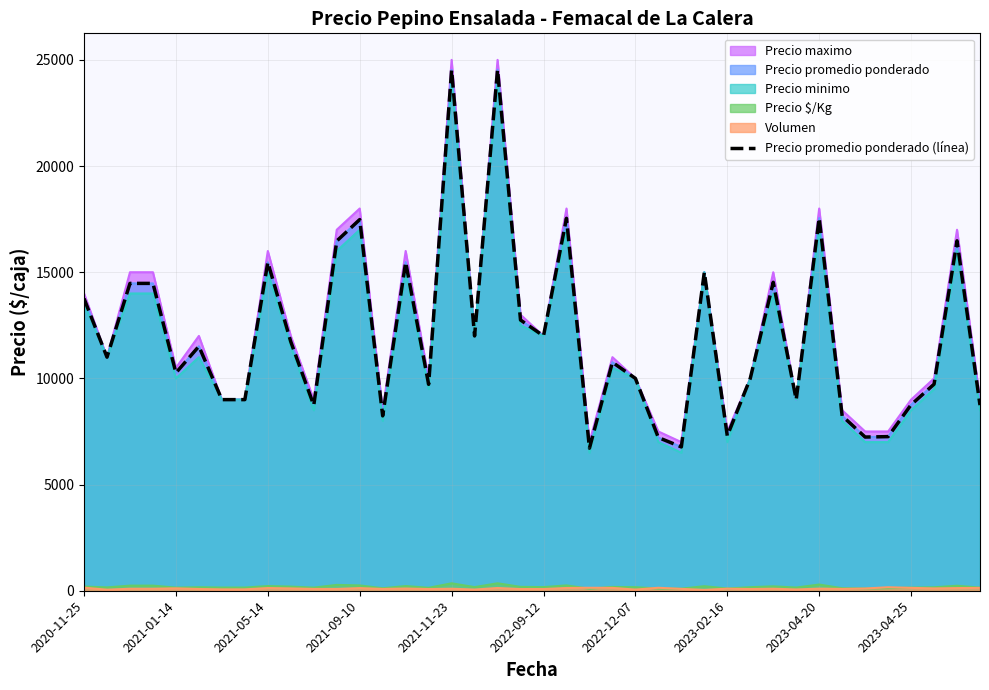

Reading left to right, list all the values displayed in this chart.

13759	11000	14474	14474	10261	11512	9000	9000	15469	11727	8735	16471	17480	8235	15476	9719	24526	12000	24538	12750	12000	17538	6714	10759	10000	7214	6773	15000	7296	10000	14526	9000	17550	8235	7238	7258	8759	9727	16480	8741